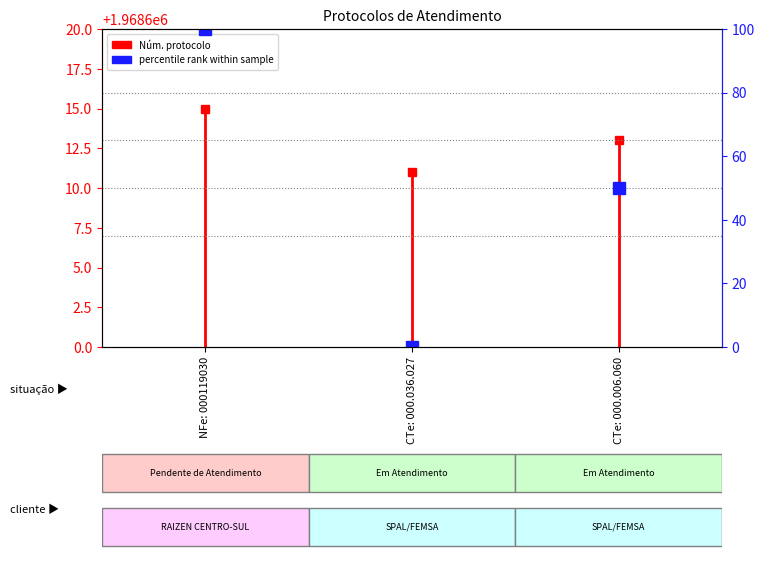

What is the greatest value displayed?

100